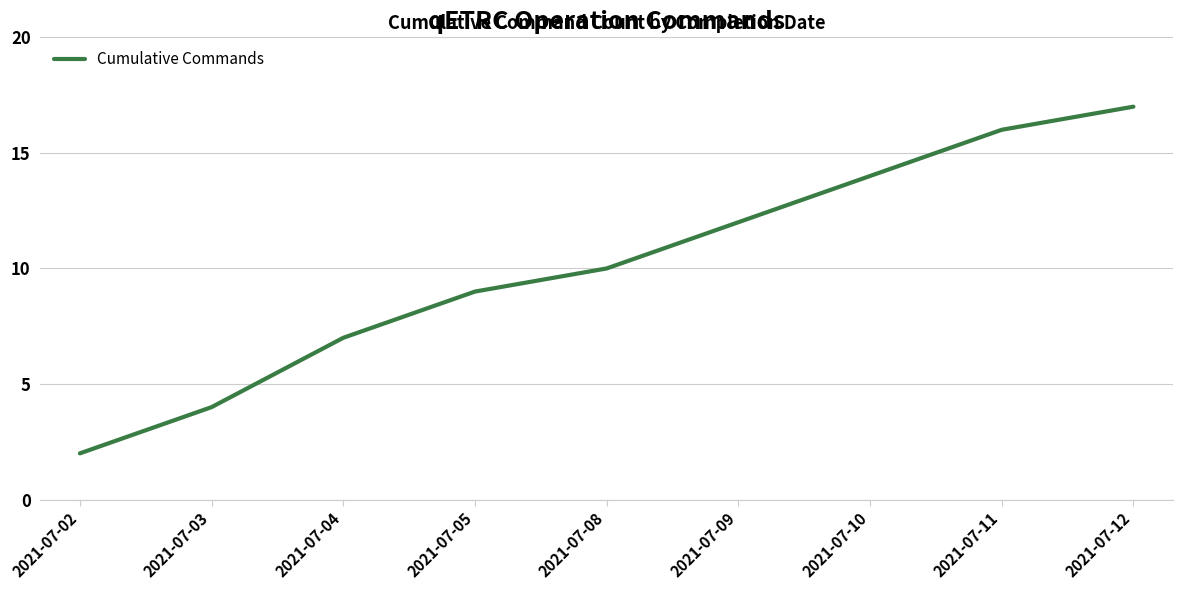

List the labels in order of value, largest first.

2021-07-12, 2021-07-11, 2021-07-10, 2021-07-09, 2021-07-08, 2021-07-05, 2021-07-04, 2021-07-03, 2021-07-02